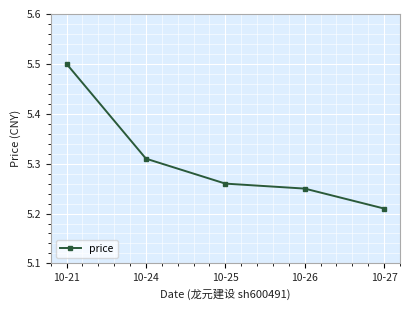

How many values are between 5 and 6?

5